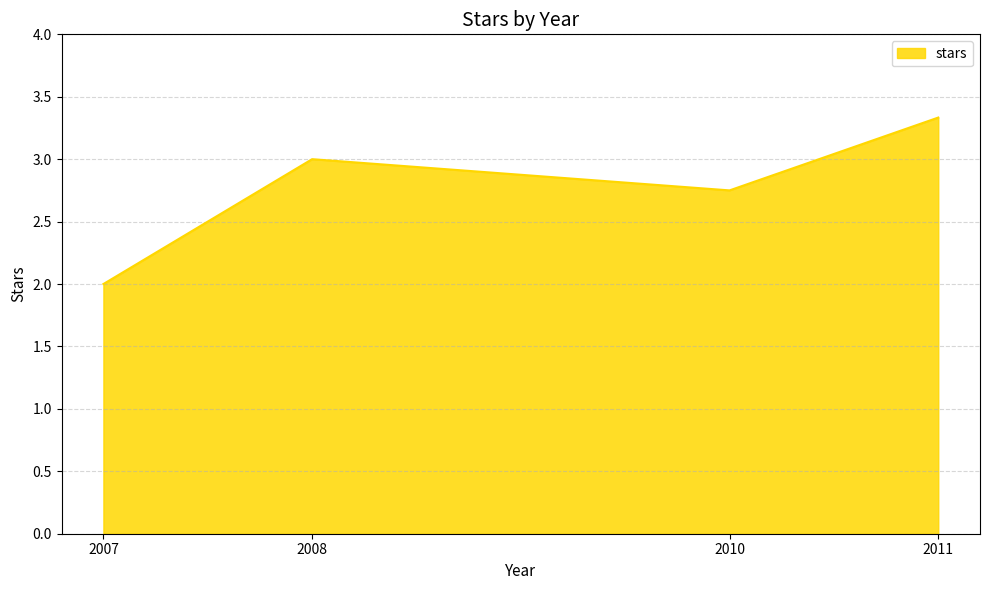

The value at 2008 is 4.6. True or false?

False